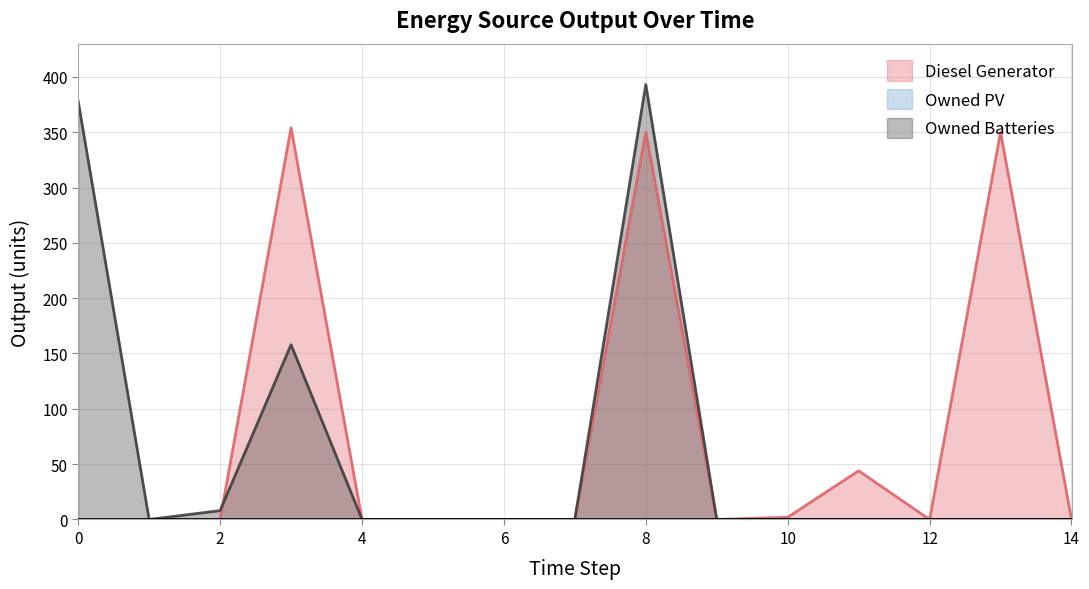

Reading left to right, extract all data points from this chart.

Diesel Generator: 0=0	1=0	2=0	3=354	4=0	5=0	6=0	7=0	8=350	9=0	10=2	11=44	12=0	13=350	14=0
Owned Batteries: 0=378	1=0	2=8	3=158	4=0	5=0	6=0	7=0	8=393	9=0	10=0	11=0	12=0	13=0	14=0